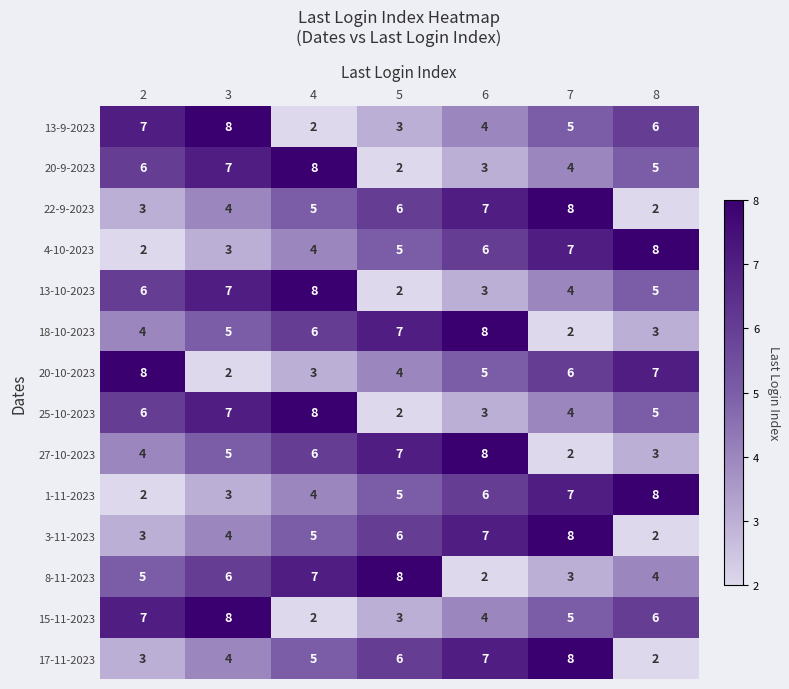

How many 13-9-2023 values are between 3 and 7?

5